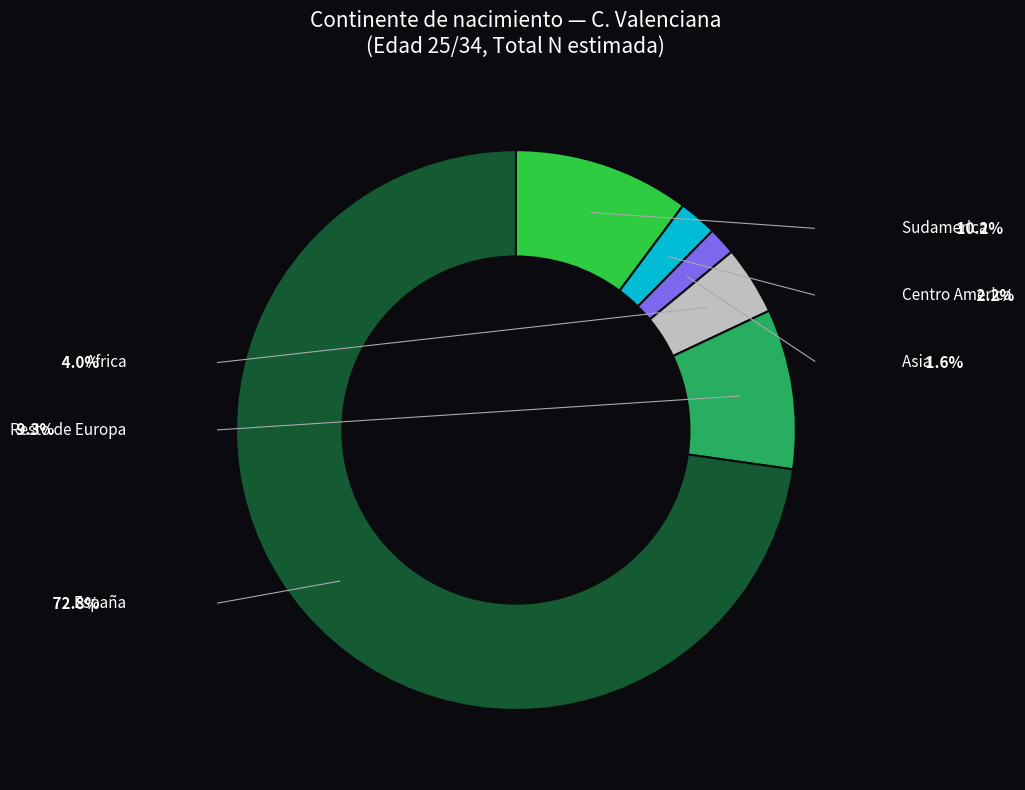

Which category has the biggest portion of the pie?

España